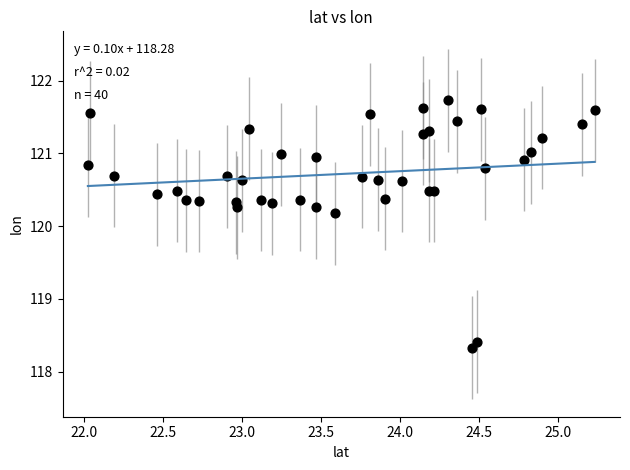

What Y value in the scatter plot is closest to 120?

120.2